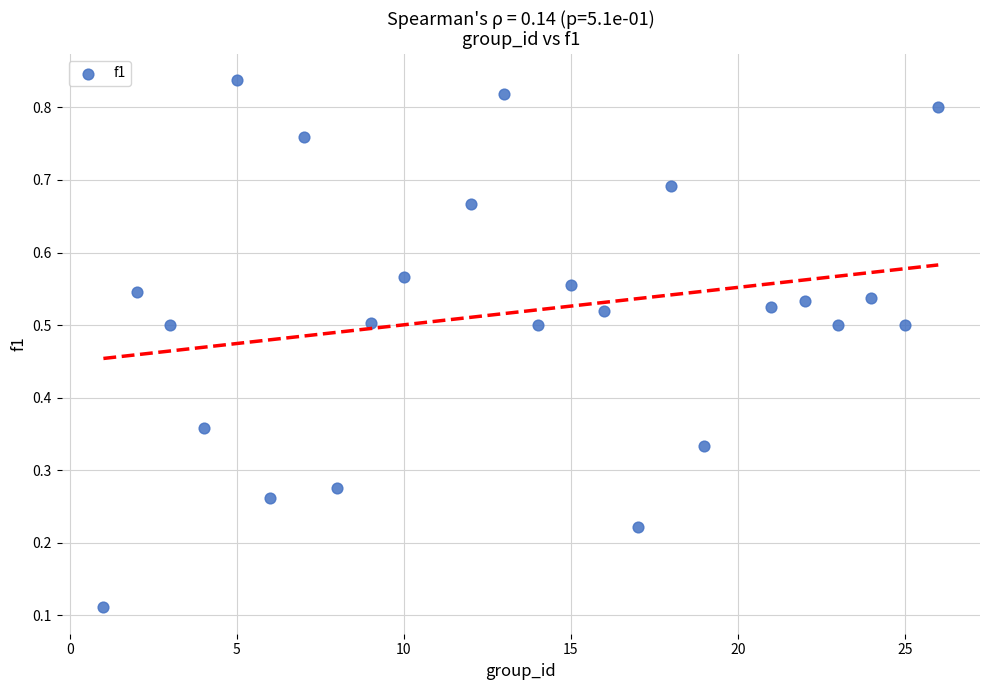

What is the range of X values (max minus min)?

25.0